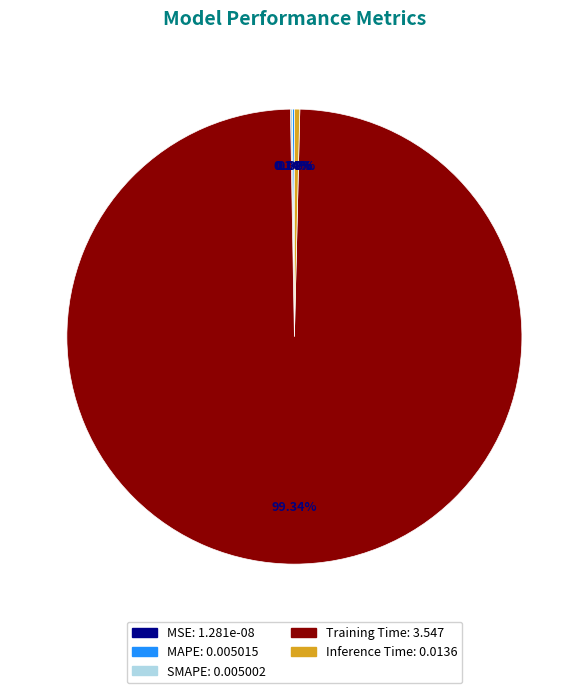

Which has a higher value, Training Time or MSE?

Training Time